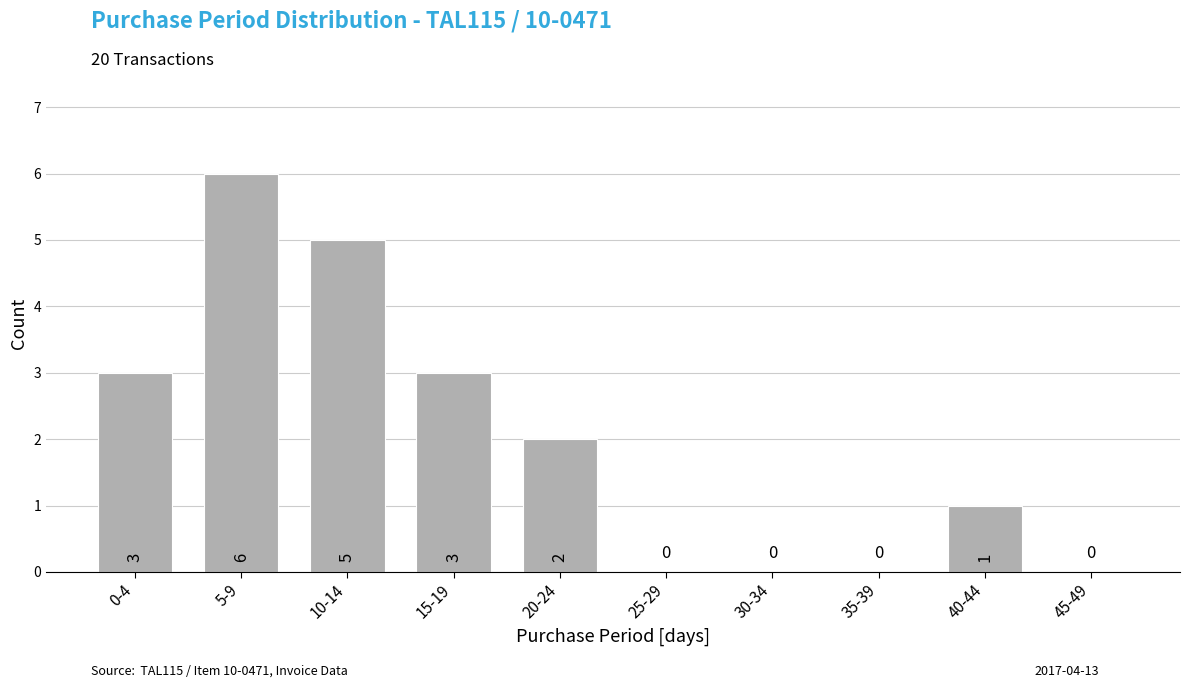

Reading left to right, list all the values displayed in this chart.

0-4=3	5-9=6	10-14=5	15-19=3	20-24=2	25-29=0	30-34=0	35-39=0	40-44=1	45-49=0